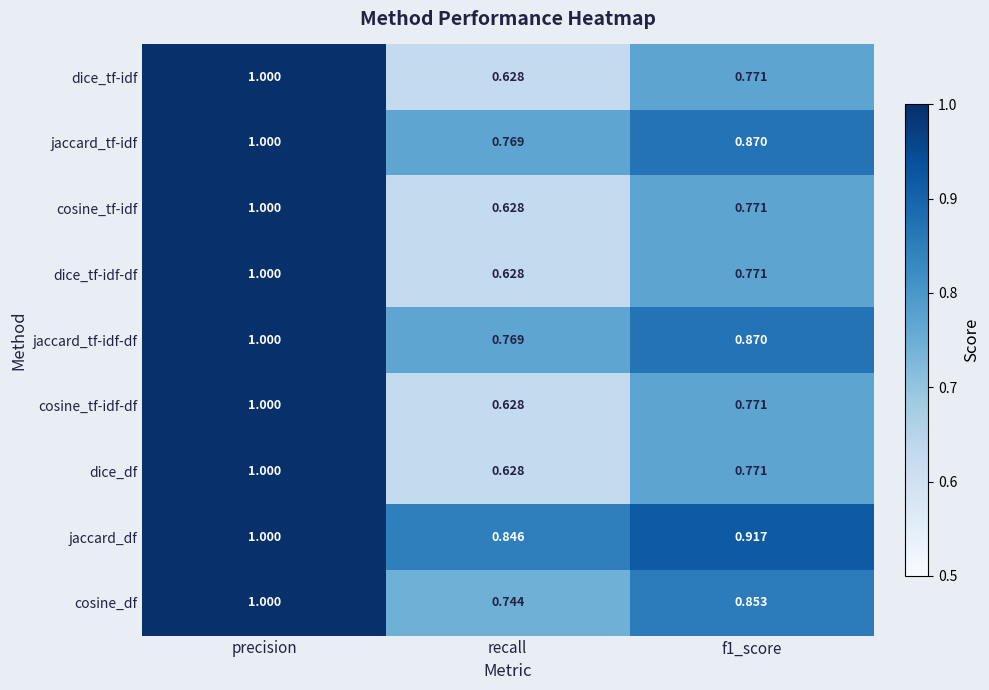

Which category has the lowest value across all series?

recall